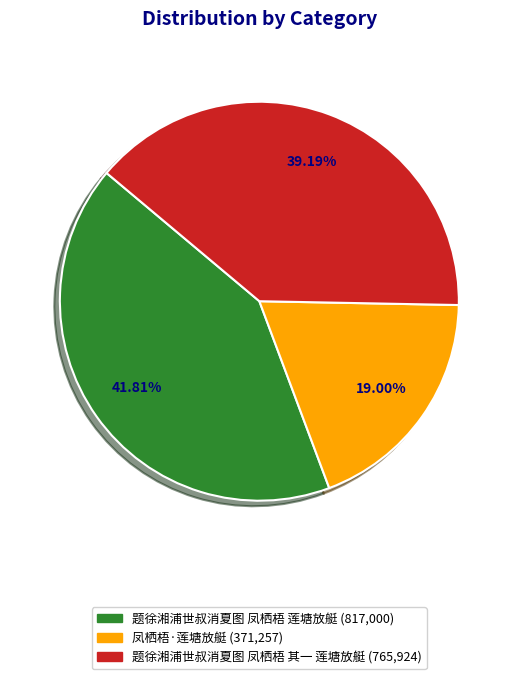

How many segments does this pie chart have?

3